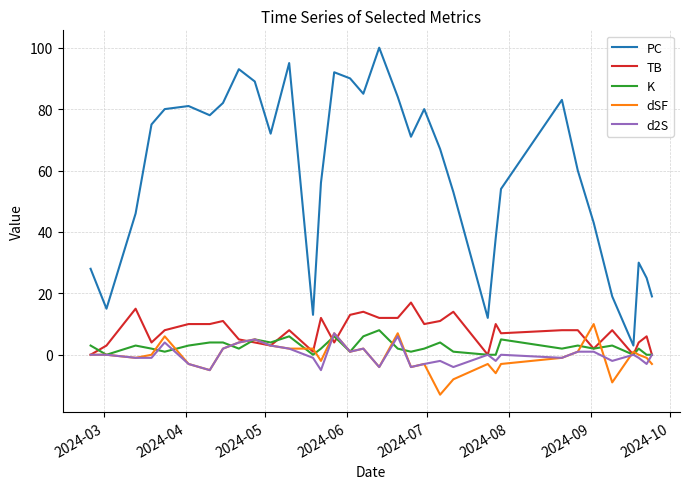

What is the minimum value shown in the chart?

-13